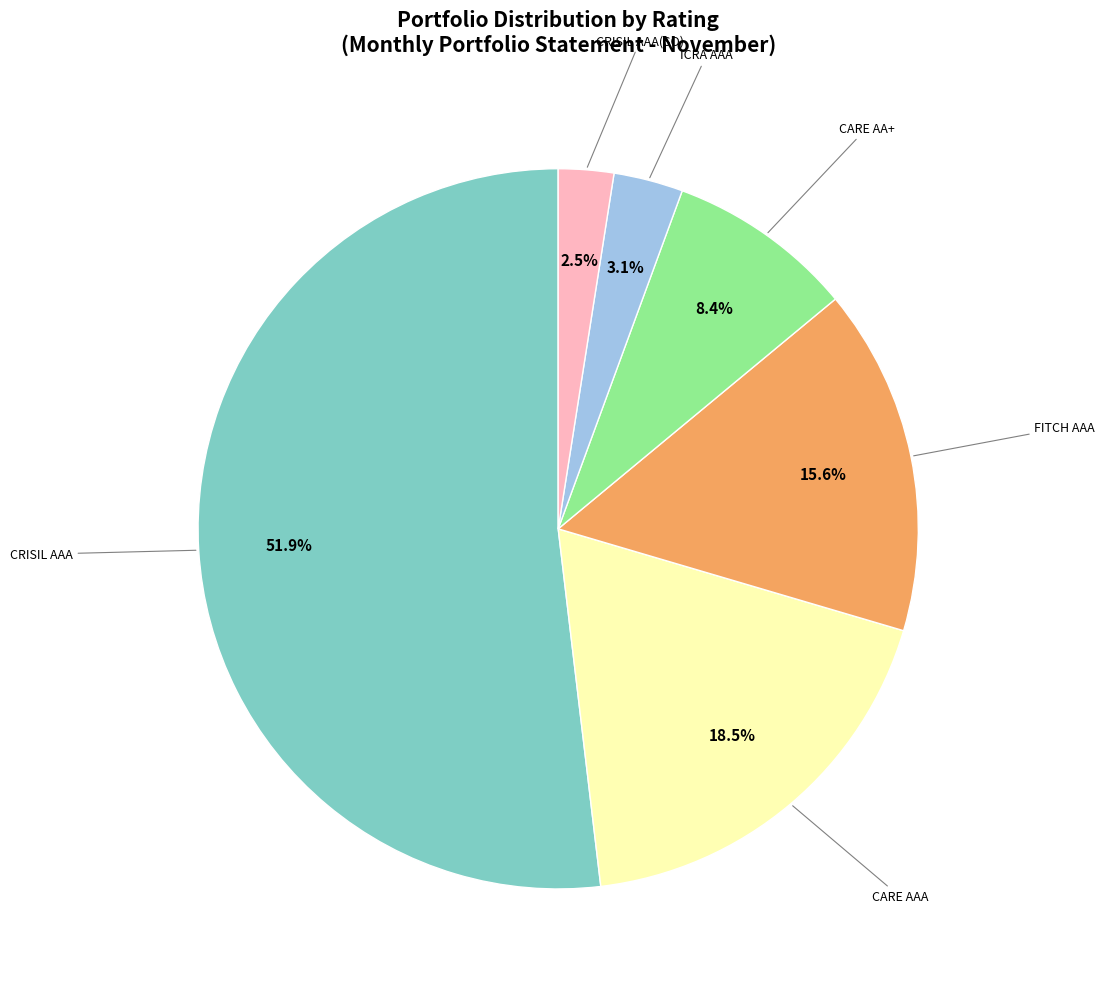

Is there a majority slice in this chart?

Yes